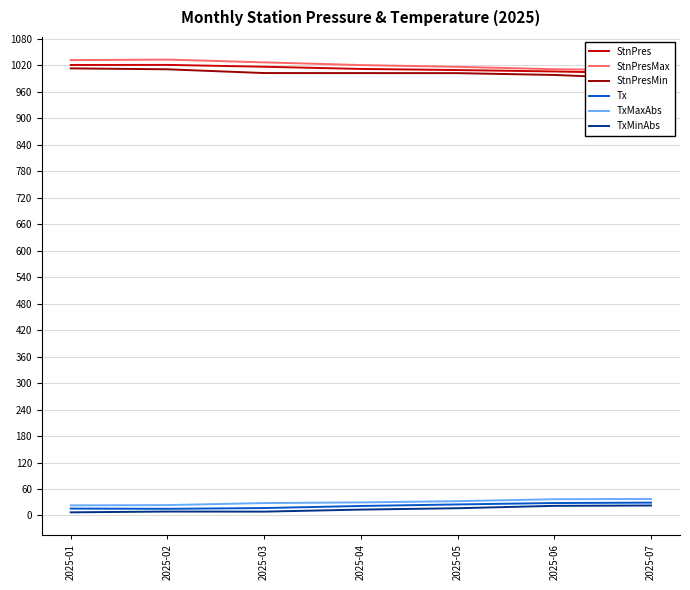

The value of Tx at 2025-01 is 22.3. True or false?

False